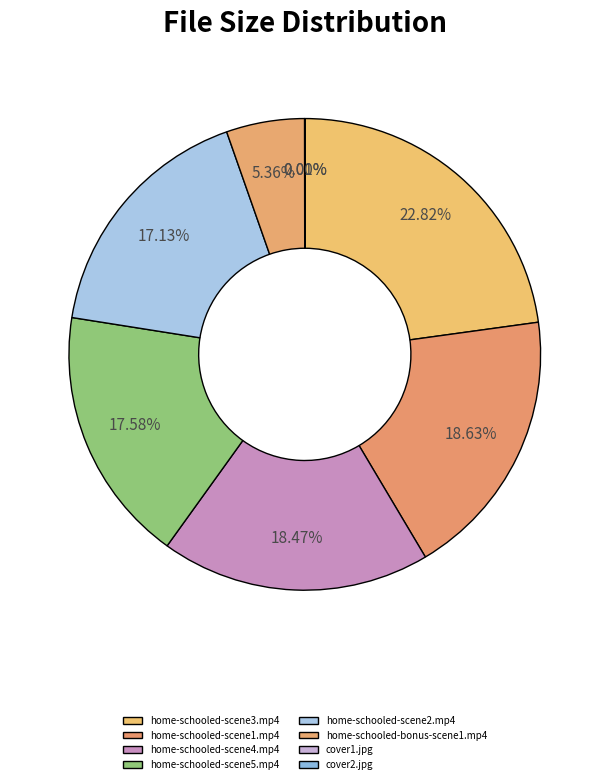

Count the number of slices in the pie.

8